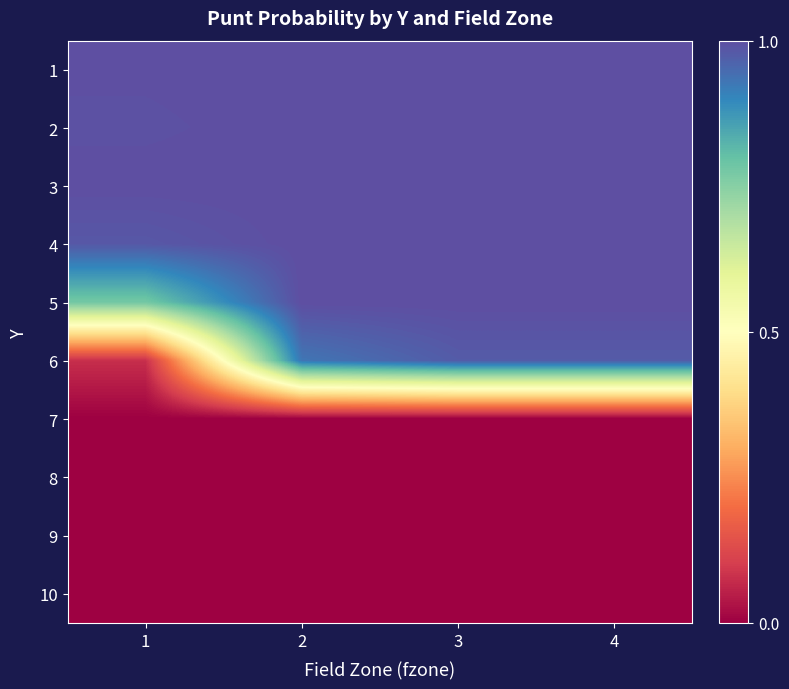

Count the number of categories in the chart.

4